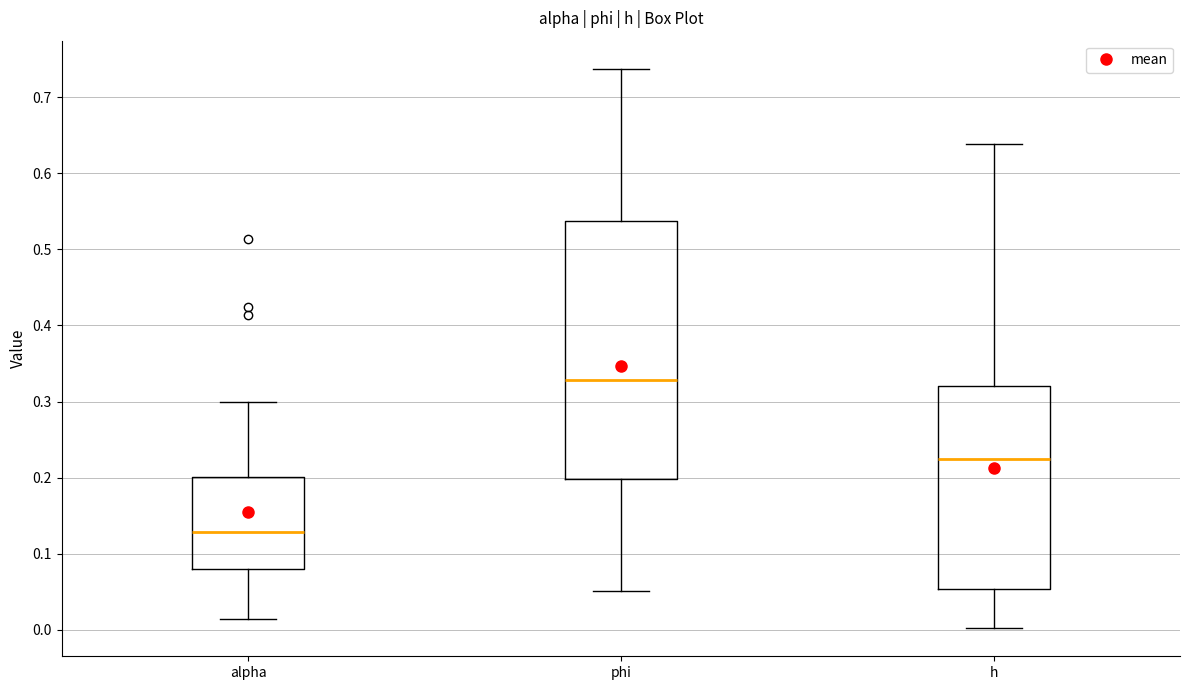

Reading left to right, read every box against the y-axis: the position of its median line, the range the box covers, and the ends of its whiskers. The values are not printed on the chart, so give them approximately, as read against the axis.

alpha: median 0.13, box 0.08 to 0.20, whiskers 0.01 to 0.30
phi: median 0.33, box 0.20 to 0.54, whiskers 0.05 to 0.74
h: median 0.22, box 0.05 to 0.32, whiskers 0.00 to 0.64